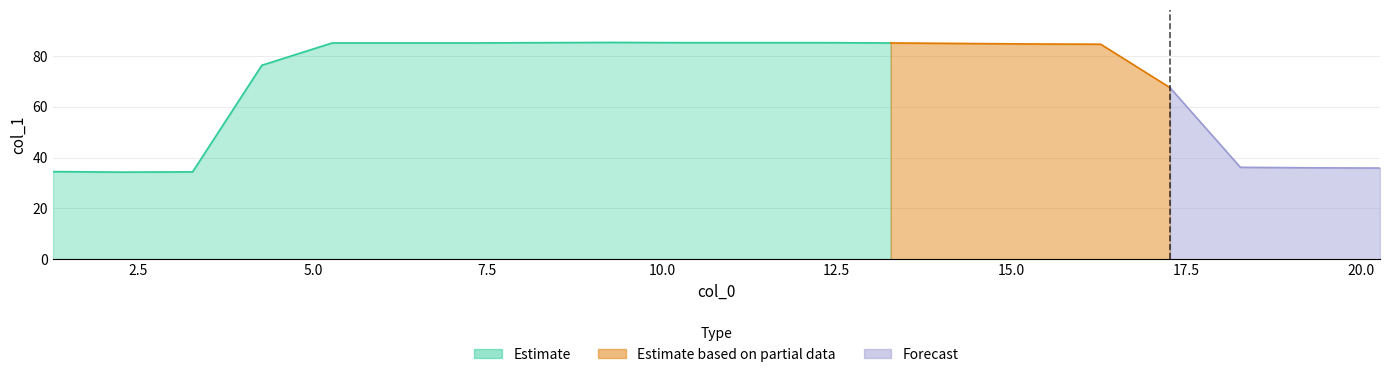

What position from the right is 8.284?

13